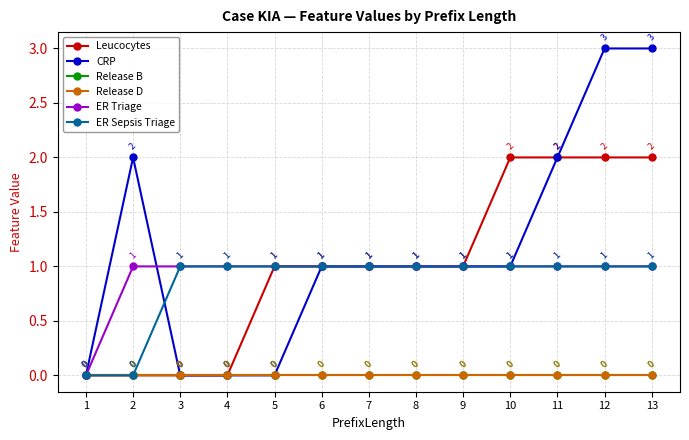

At how many categories does at least one series exceed 1?

5